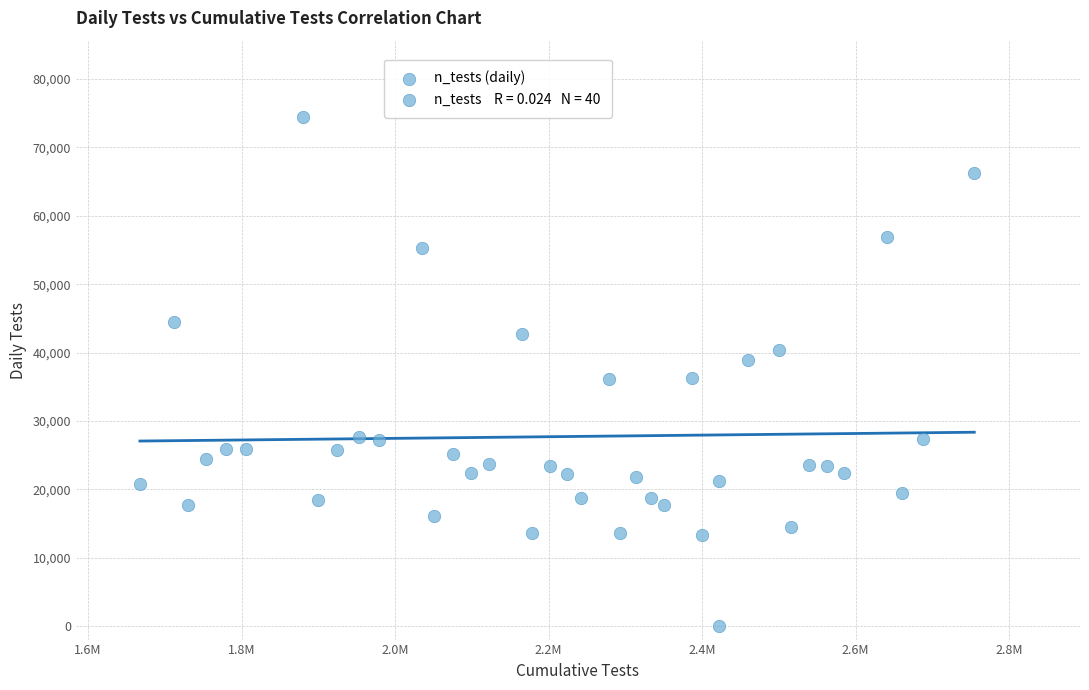

What is the range of Y values (max minus min)?

74457